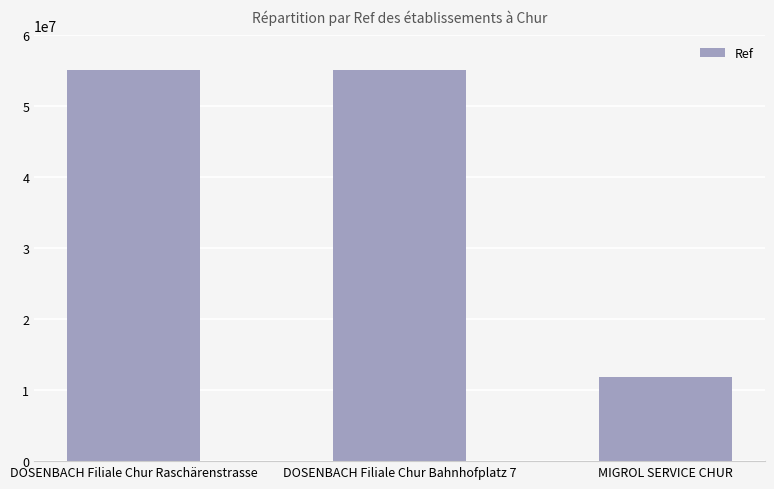

What is the value of the 3rd bar from the left?

11789485